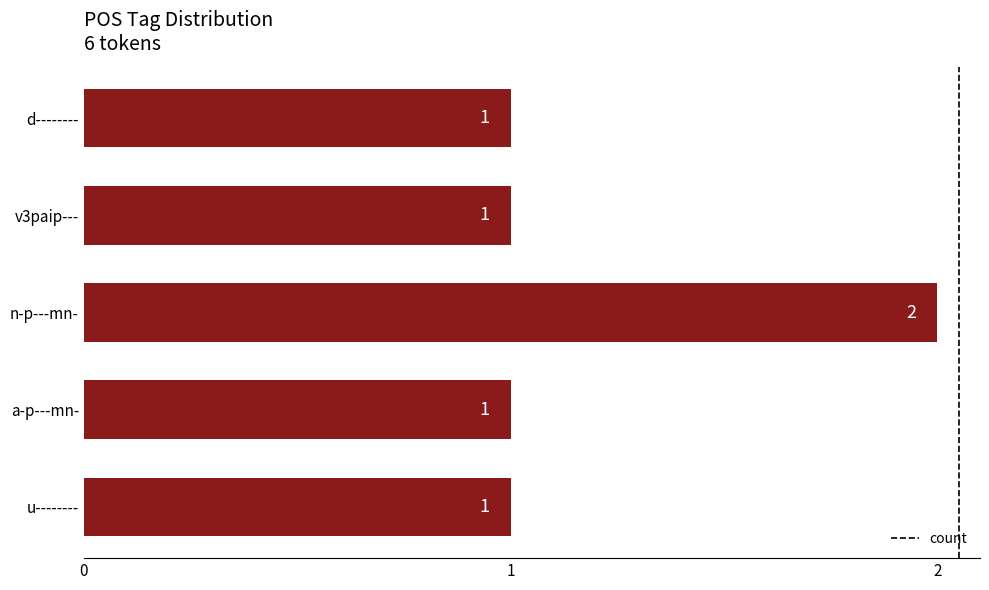

What is the minimum value shown in the chart?

1